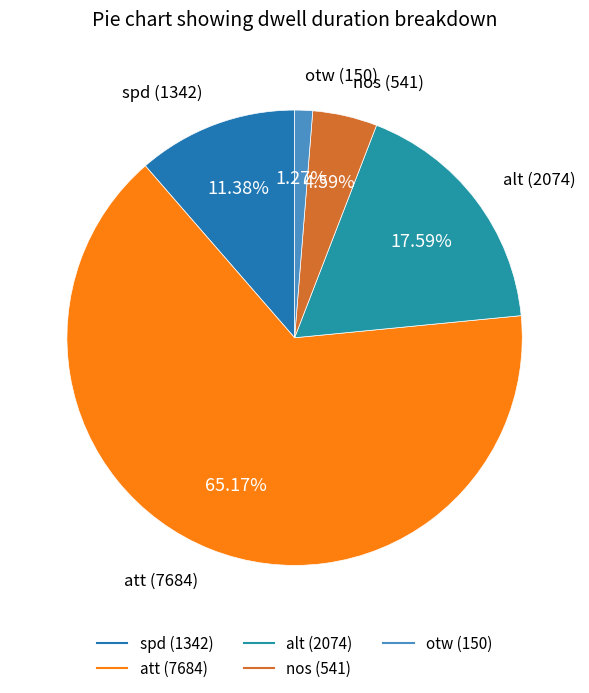

What percentage is NOT represented by otw?

98.7%